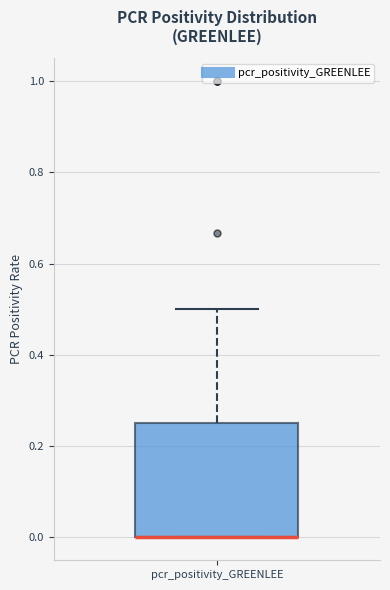

Transcribe this box plot: give where the median line is, the range the box spans, and where the two whiskers end, as read against the y-axis. The values are not printed on the chart, so give them approximately, as read against the axis.

median 0.00 (drawn on the box's lower edge), box 0.00 to 0.26, whiskers 0.00 to 0.50